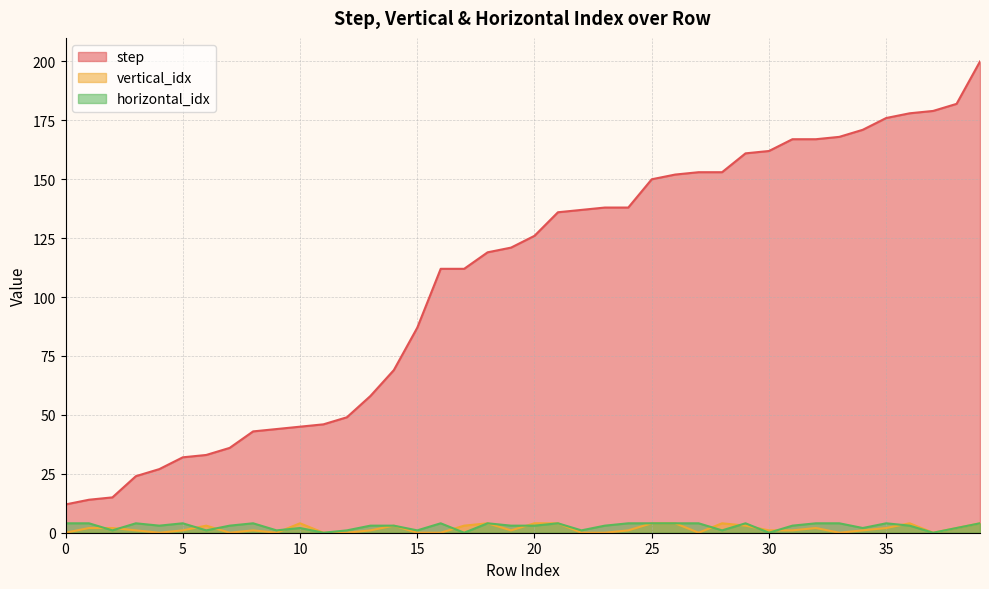

Rank the series at 25 from lowest to highest value.

vertical_idx, horizontal_idx, step